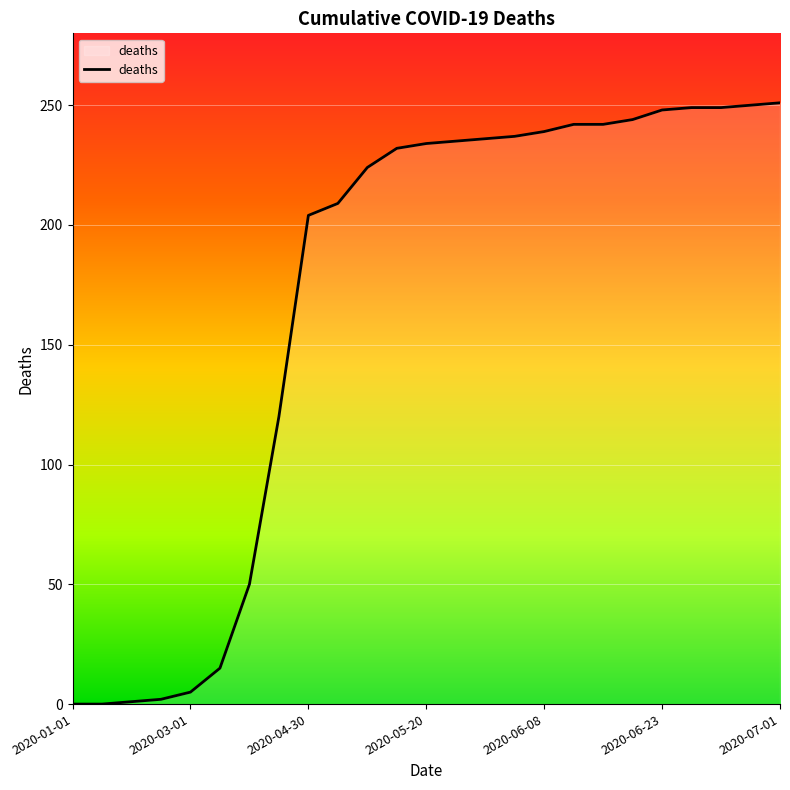

What is the maximum value shown in the chart?

251